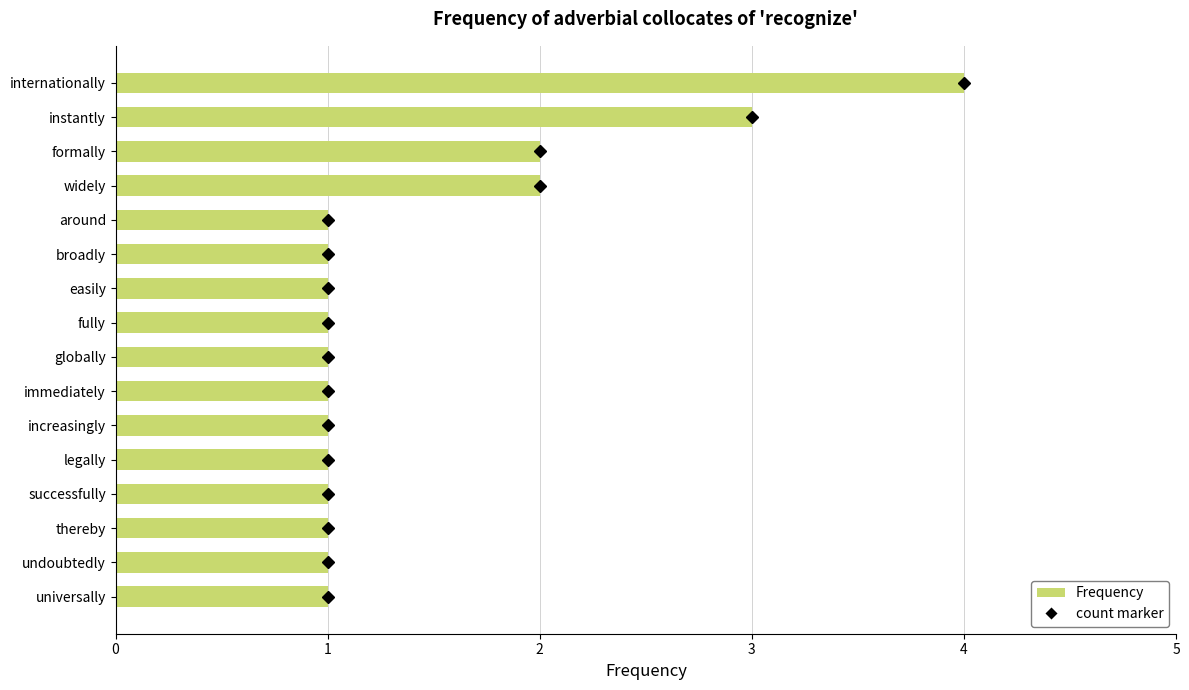

What is the difference between the second highest and second lowest values?

2